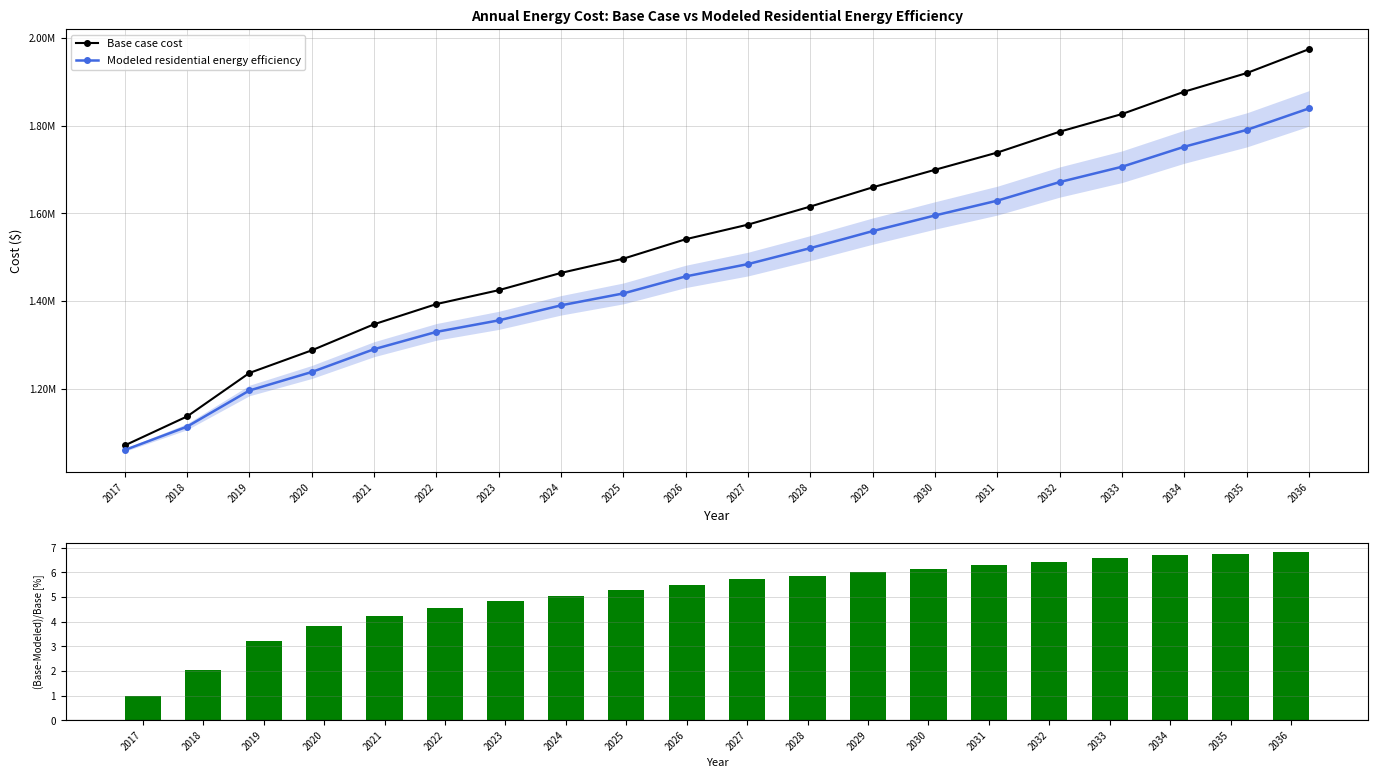

The value of Modeled residential energy efficiency at 2035 is 1790353.4. True or false?

True